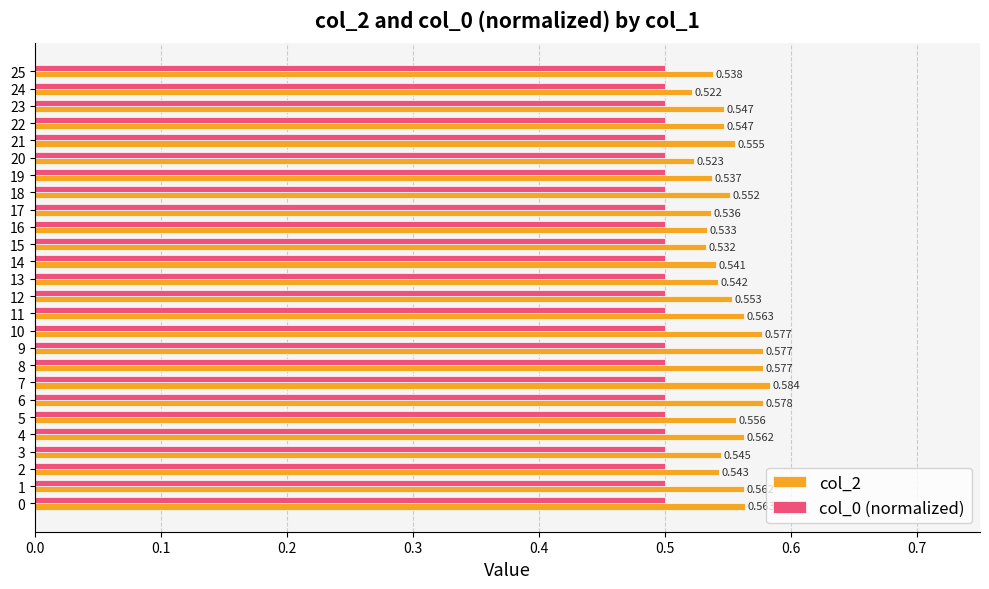

Is the value of col_0 (normalized) at 19 greater than the value of col_2 at 13?

No